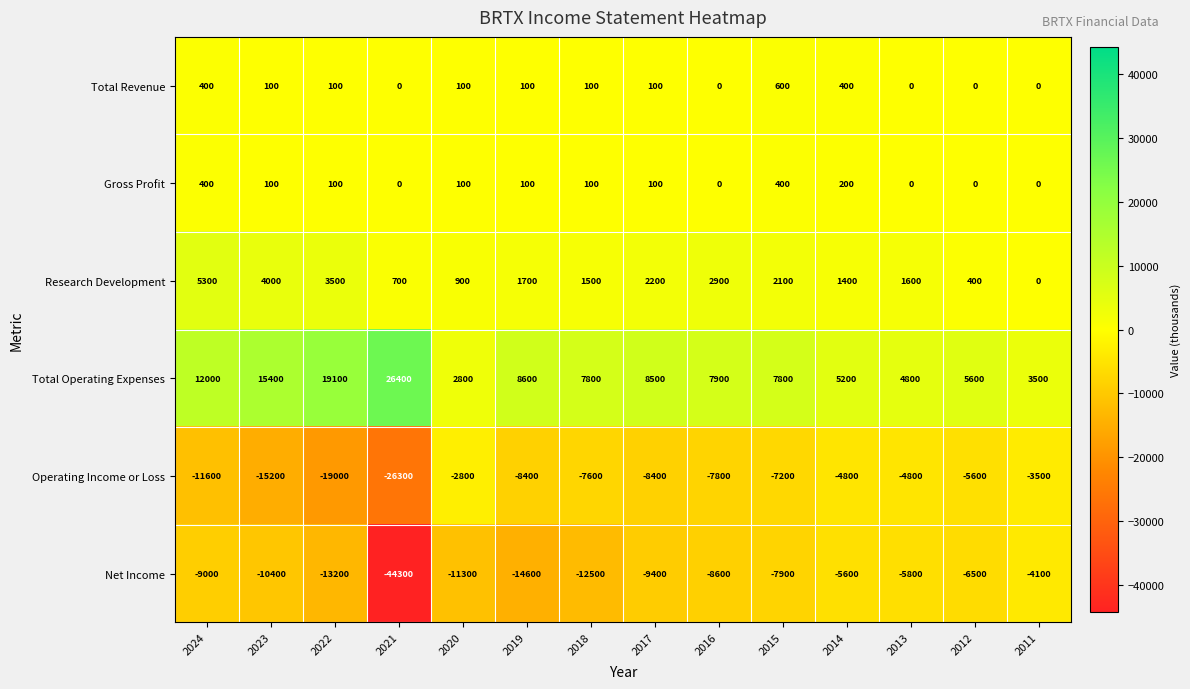

At which category is the sum across all series the highest?

2024